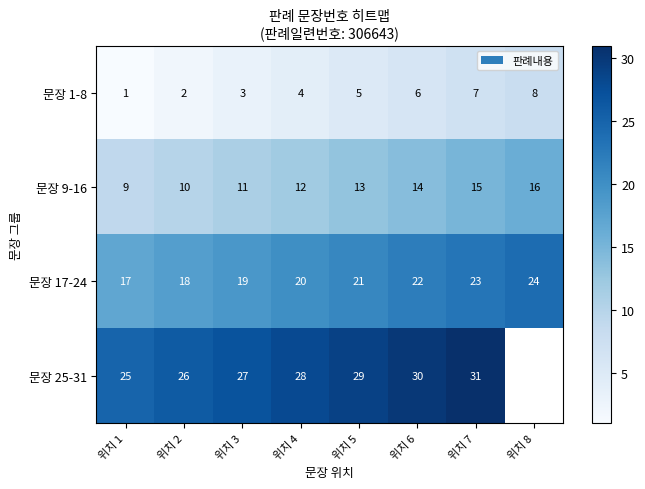

What is the difference between the second highest and minimum values in the 문장 1-8 series?

6